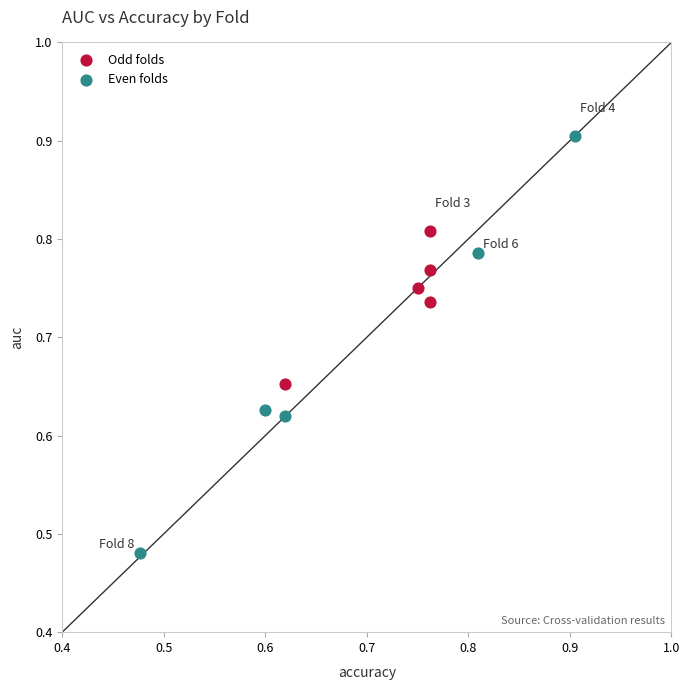

Which series has the largest Y range (max minus min)?

Even folds